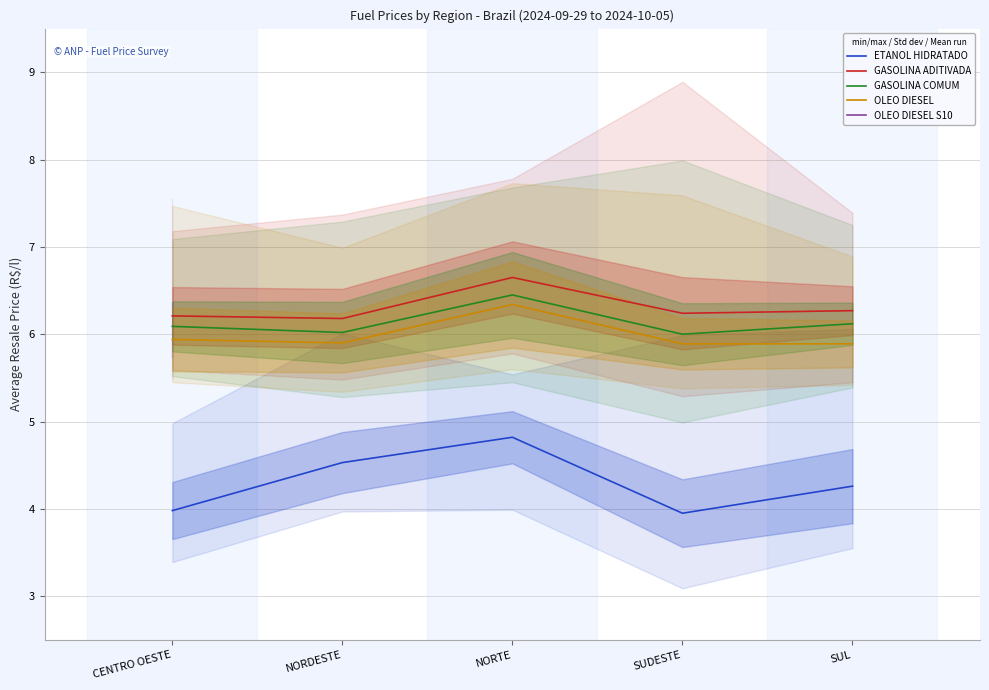

Is it true that GASOLINA COMUM equals 3.4 at SUDESTE?

False